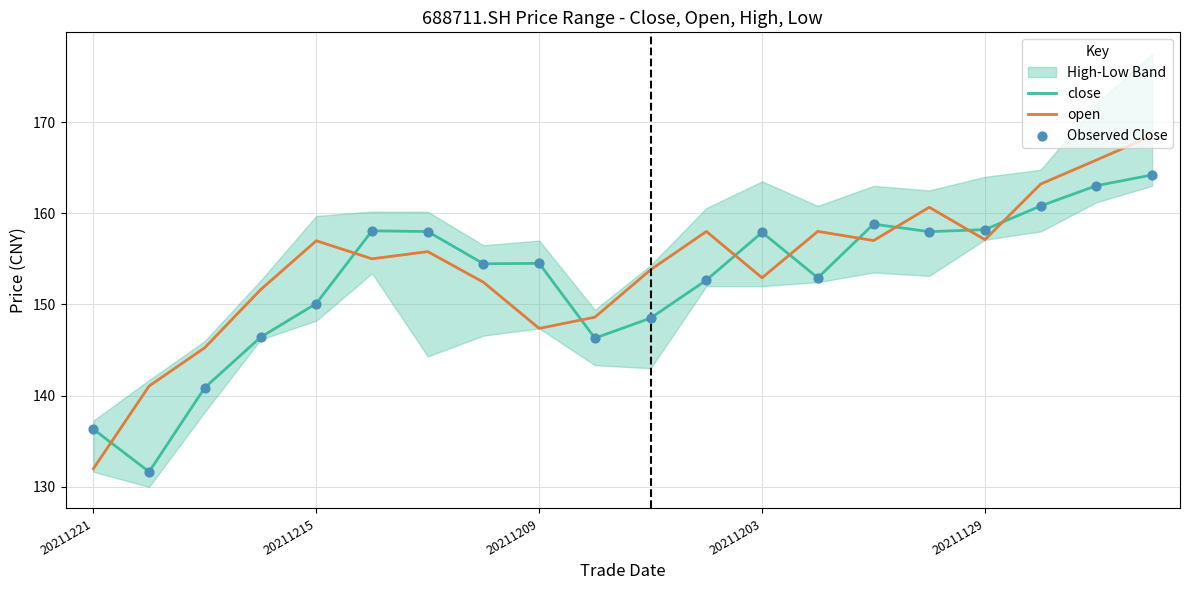

What is the lowest value of the close series?

131.7